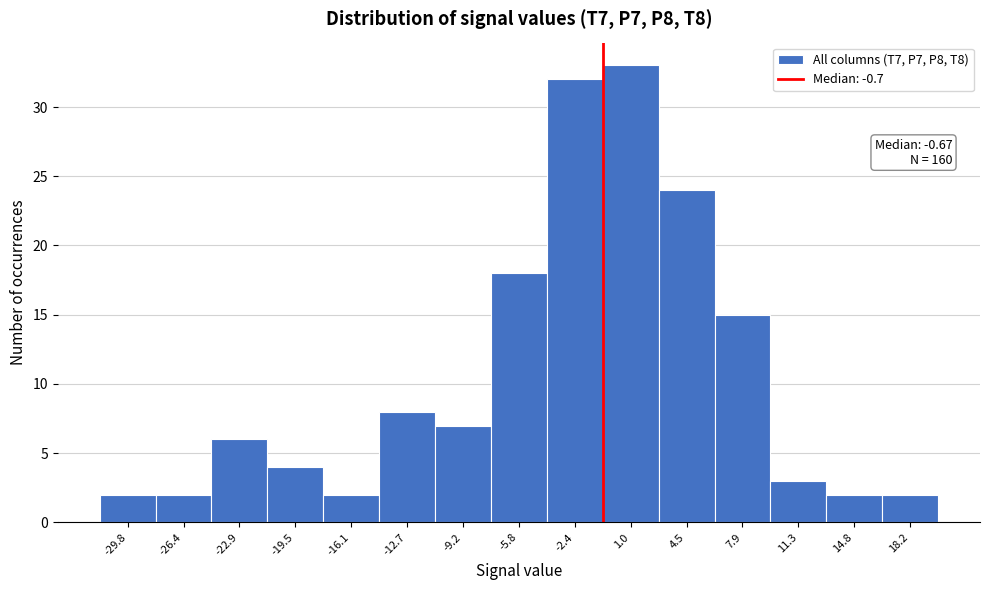

Which range on the x-axis has the tallest bar?

-0.5 to 3.0